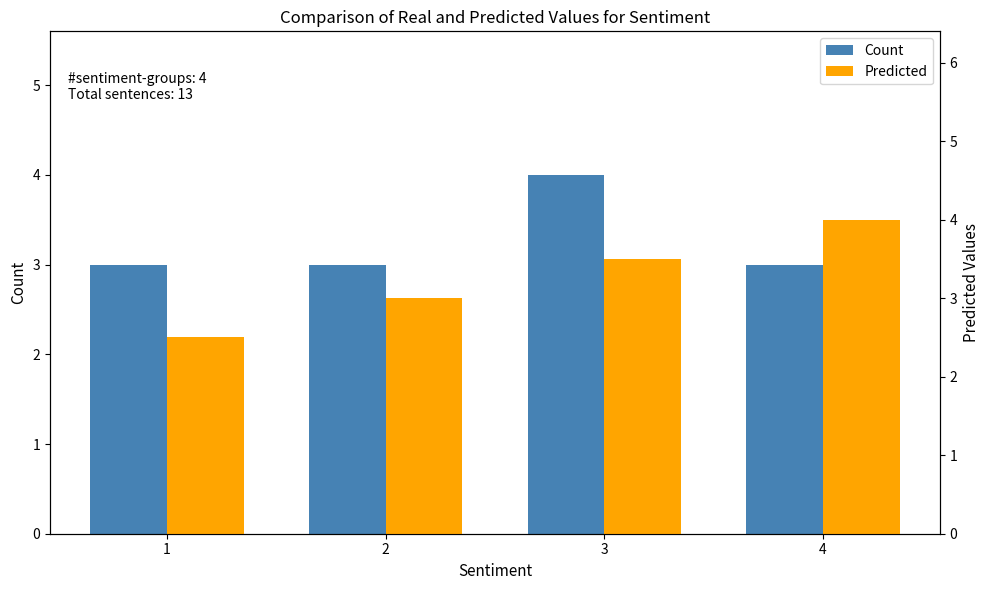

List the series in order of their peak value, lowest first.

Count, Predicted